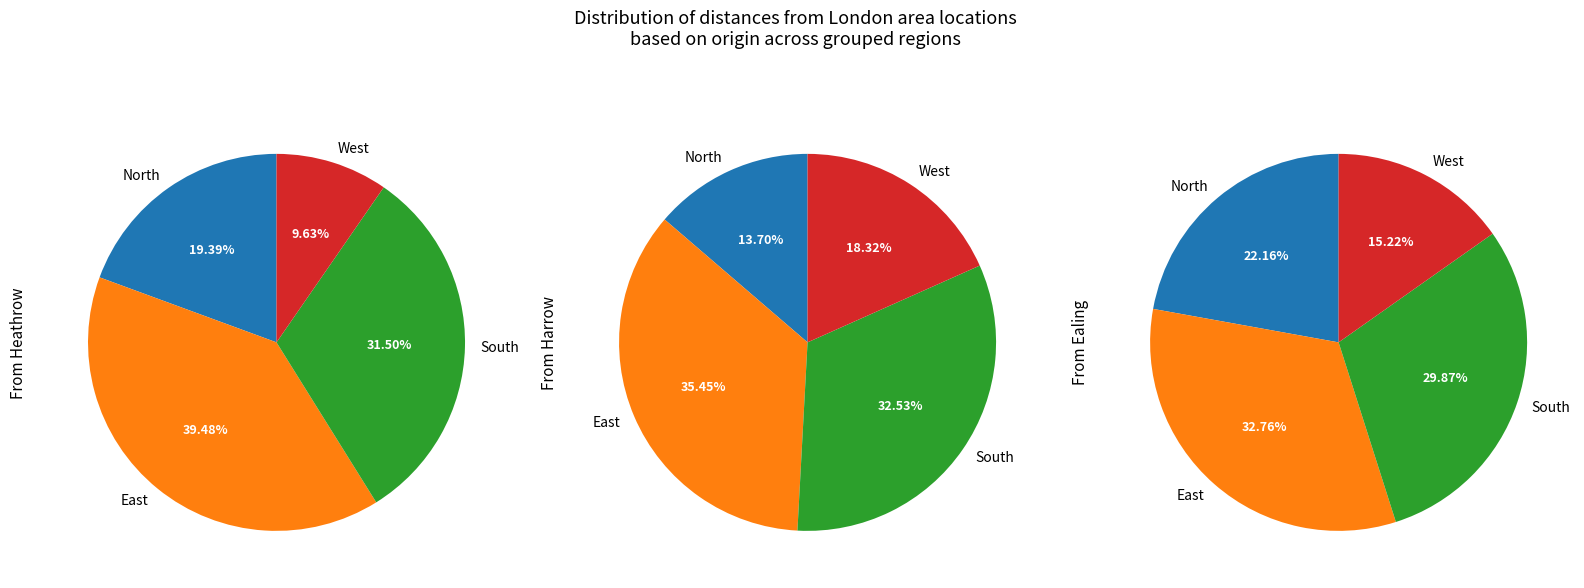

The Dartford slice represents 24% of the pie. True or false?

False